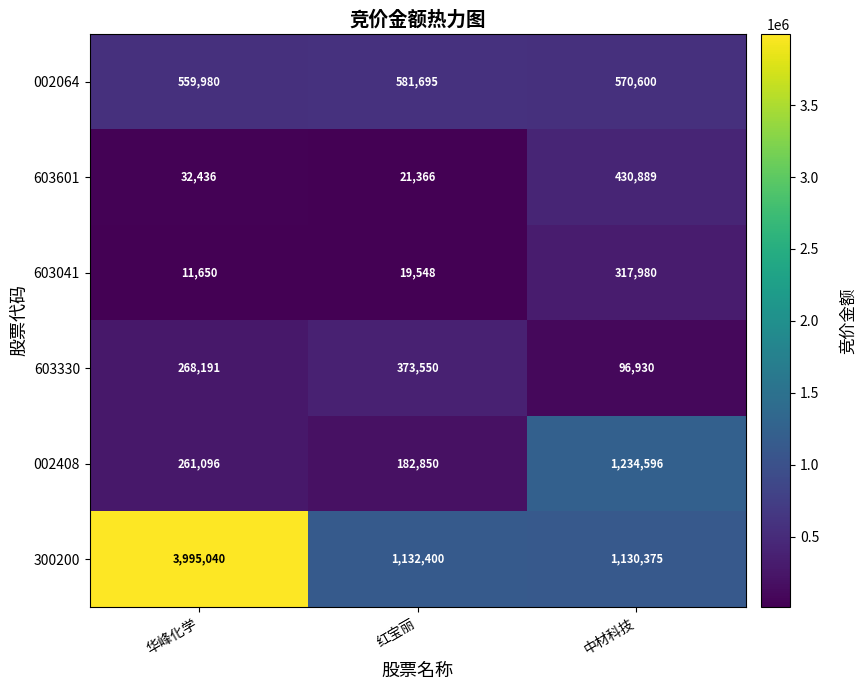

Rank the series at 中材科技 from highest to lowest value.

002408, 300200, 002064, 603601, 603041, 603330